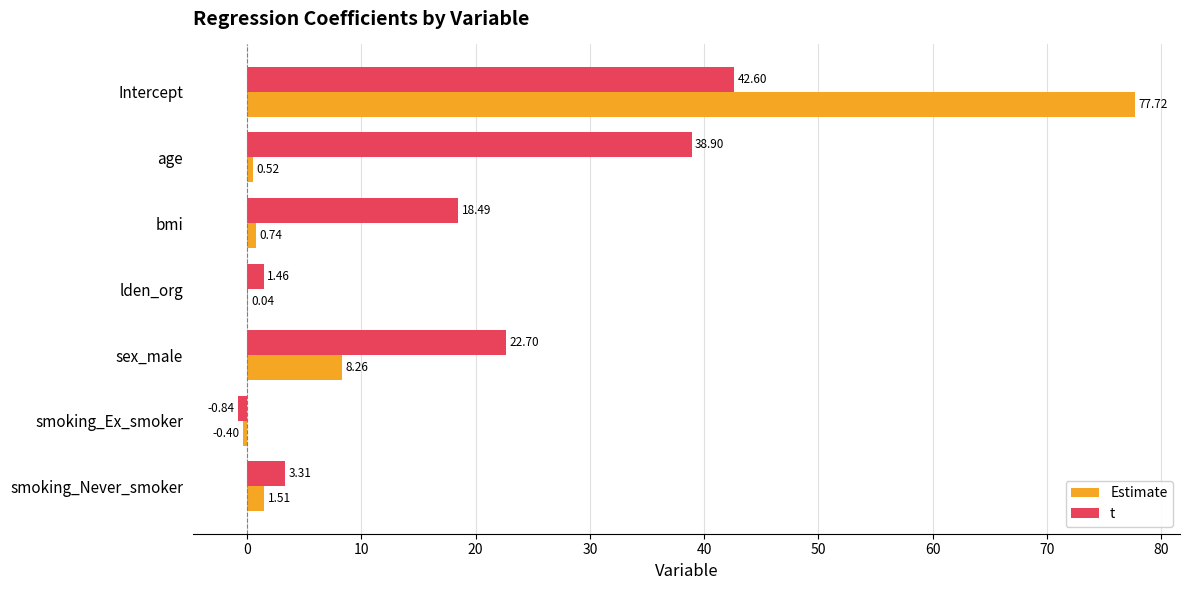

What are all the series names shown in the legend?

Estimate, t